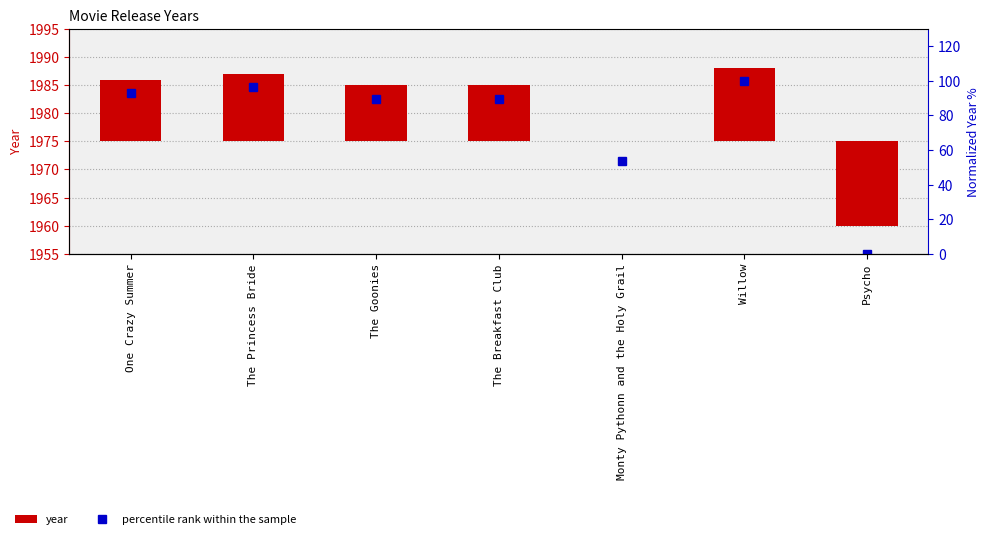

The value of year at One Crazy Summer is 11.0. True or false?

True